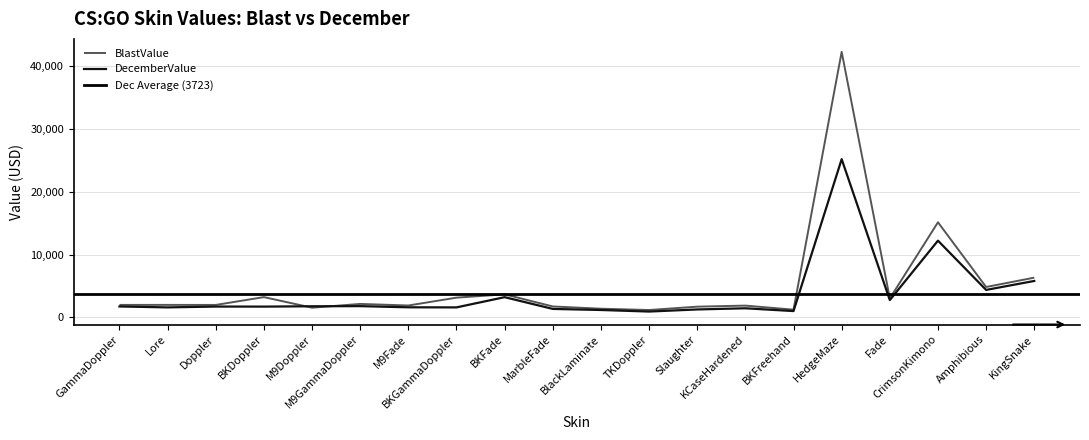

Does the chart have visible grid lines?

Yes